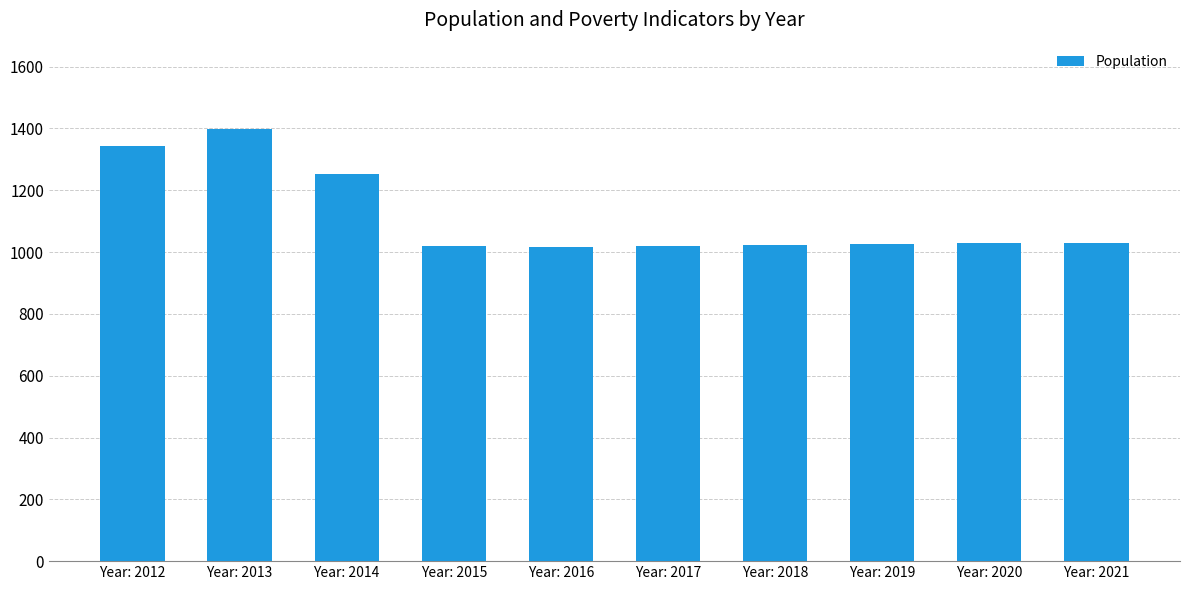

What is the average value?

1116